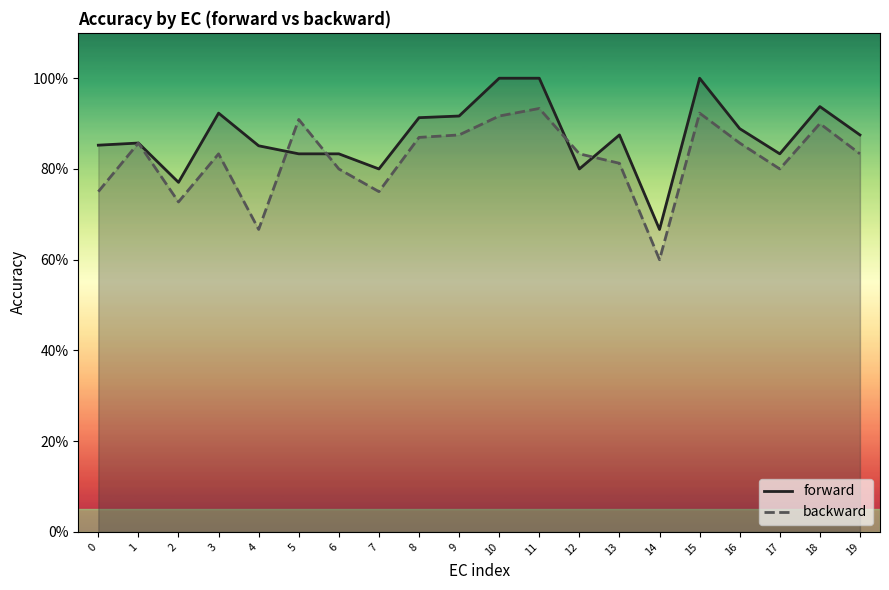

How many lines are shown in the chart?

2